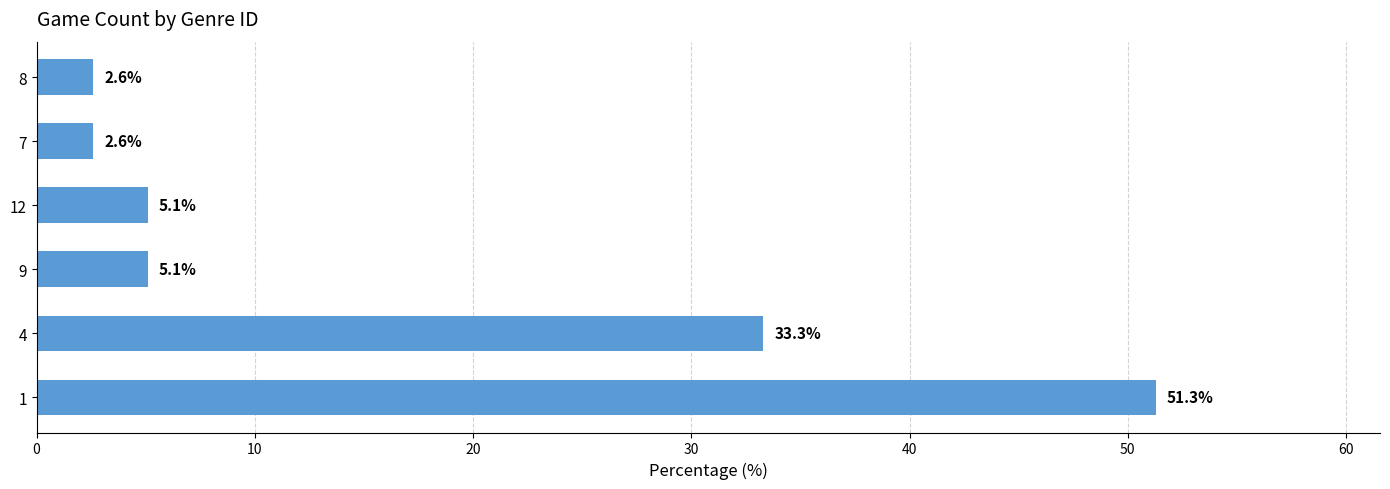

At which label is the value closest to 26?

4